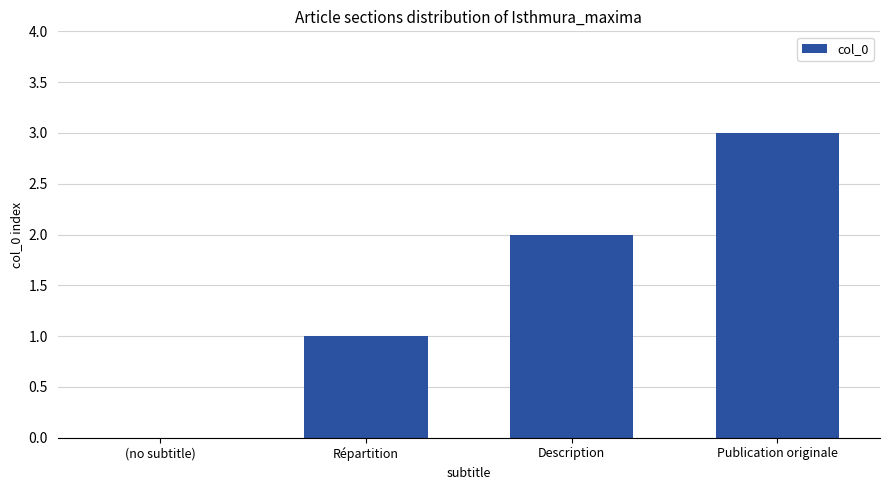

How many distinct data groups are displayed?

1